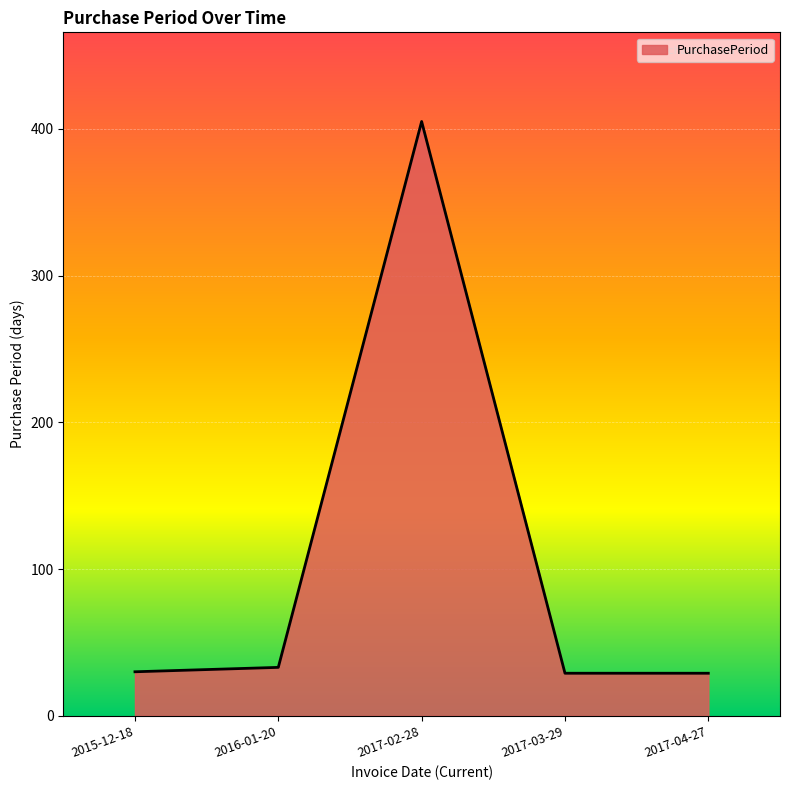

What is the difference between the values at 2017-03-29 and 2015-12-18?

1